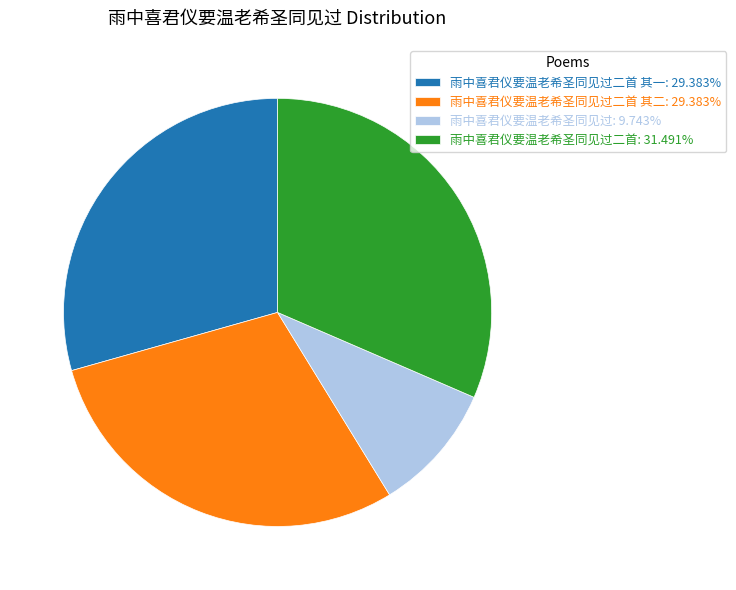

Does 雨中喜君仪要温老希圣同见过二首 其二: 29.383% account for over 50% of the chart?

No